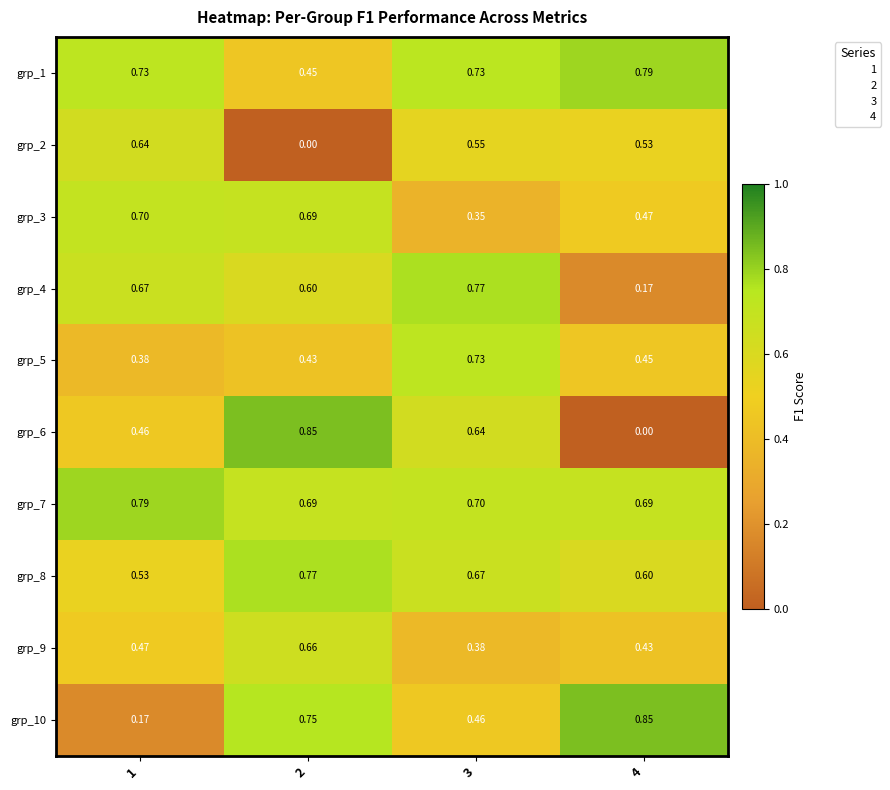

Is the value of grp_7 at 1 greater than the value of grp_9 at 4?

Yes